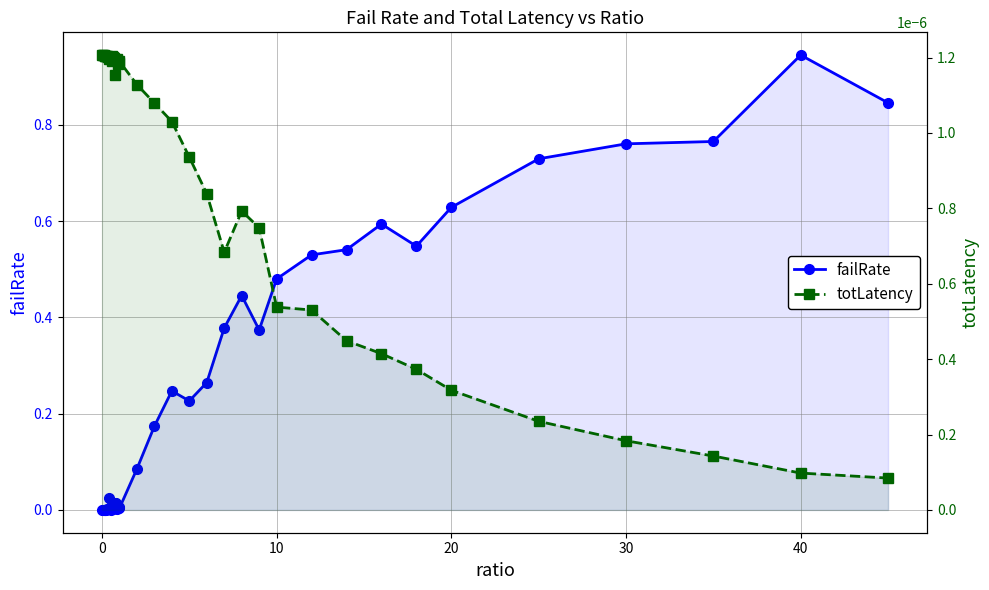

How many times do failRate and totLatency cross each other?

1